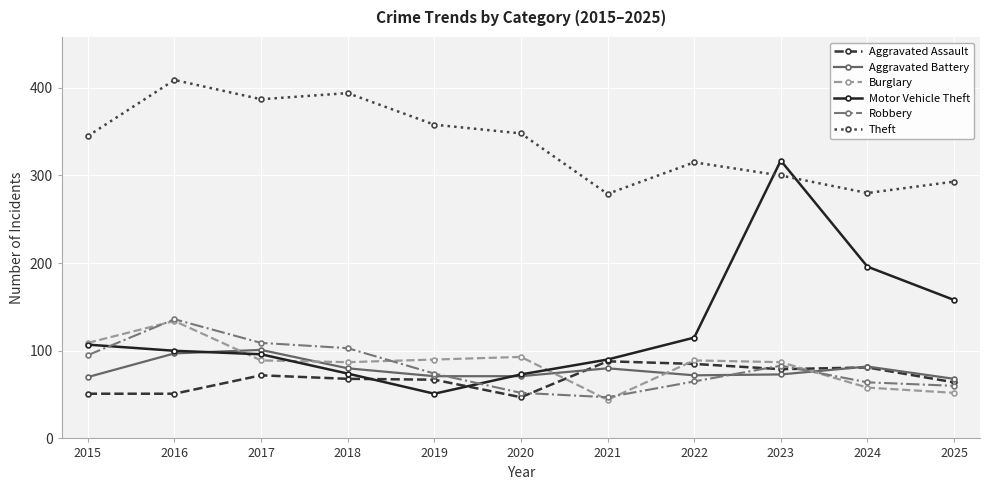

True or false: Motor Vehicle Theft has more than 2 interior local peaks.

False